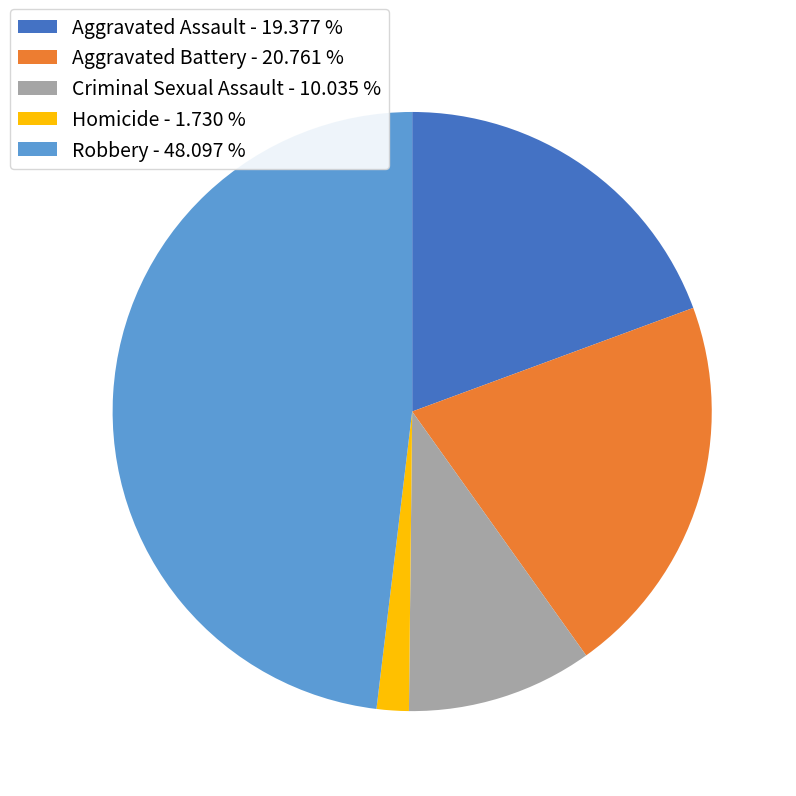

Is Criminal Sexual Assault the majority of the pie?

No